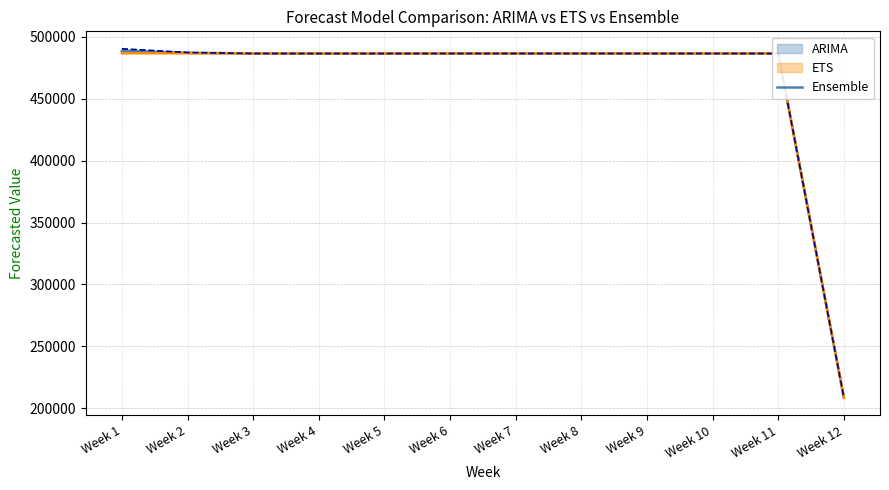

True or false: there are more than 2 points higher than both neighbors.

False